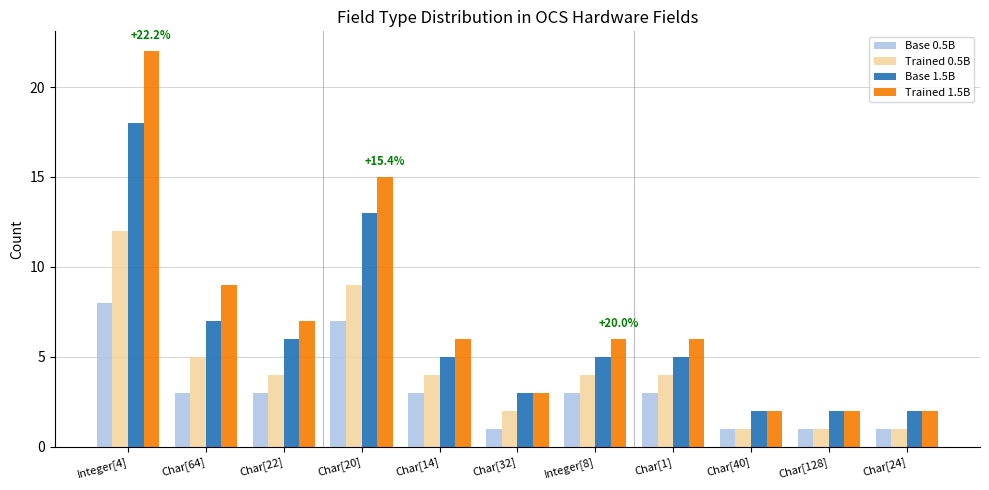

What is the label of the 8th bar from the left?

Char[1]